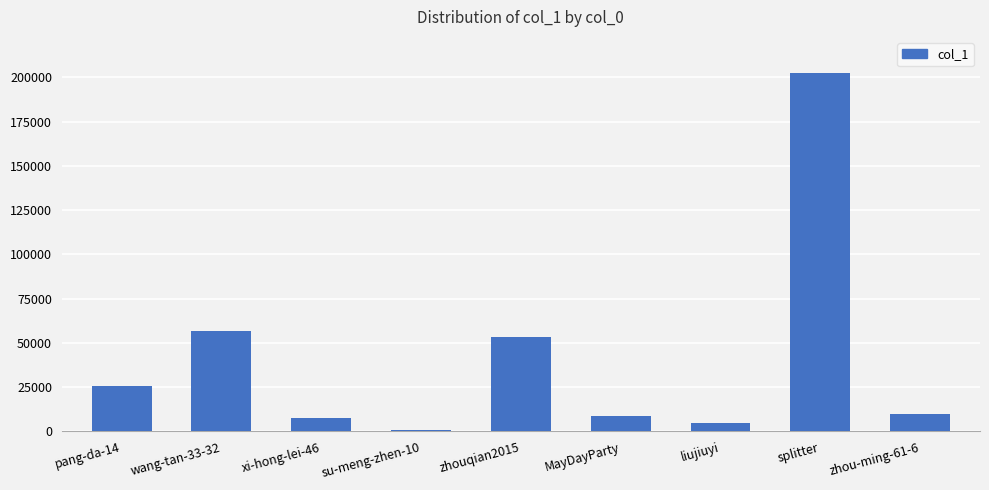

Are the bars horizontal?

No